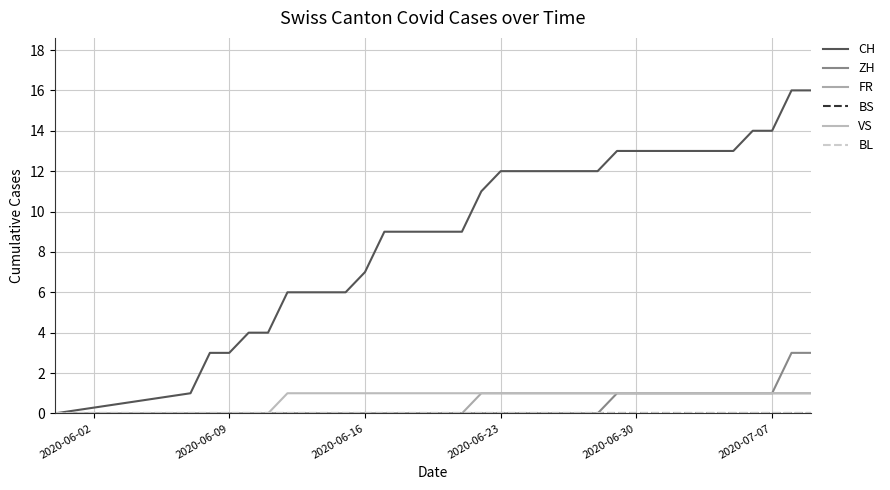

What is the greatest value displayed?

16